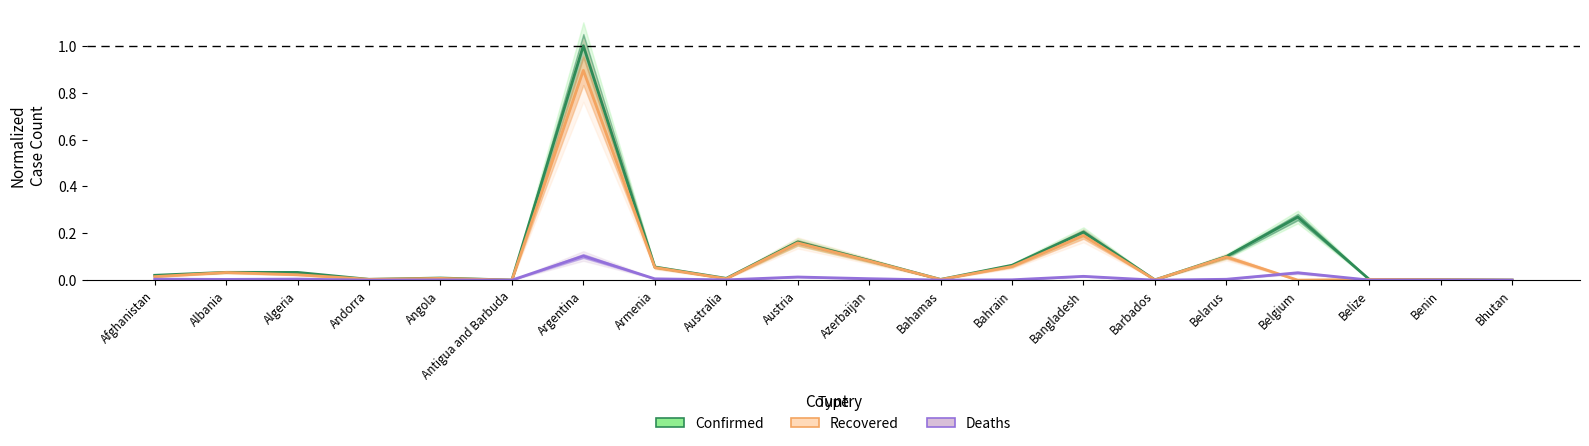

Is this an area chart (filled region under the line)?

No